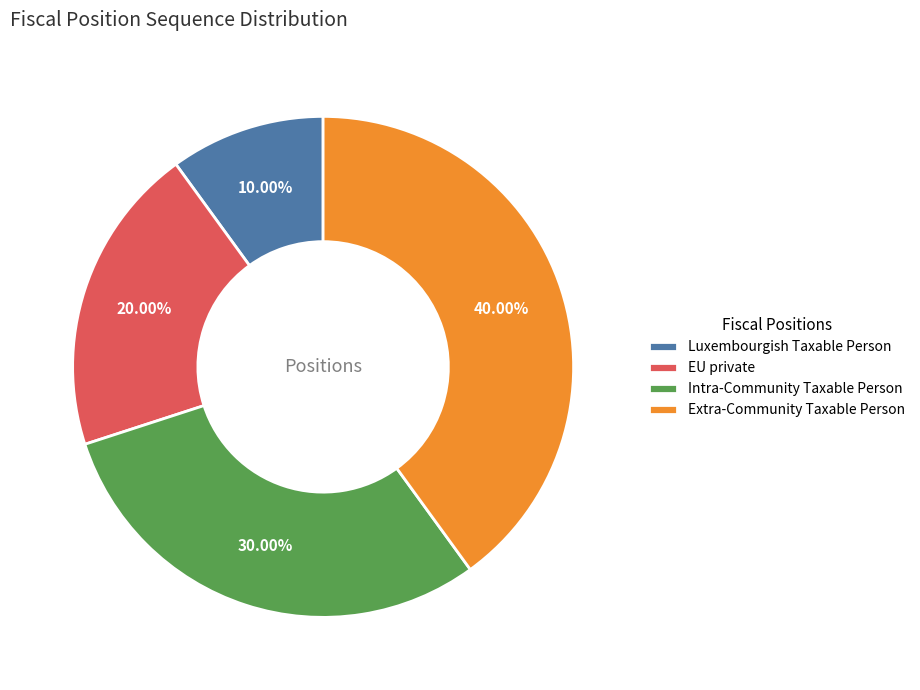

Is Luxembourgish Taxable Person the majority of the pie?

No